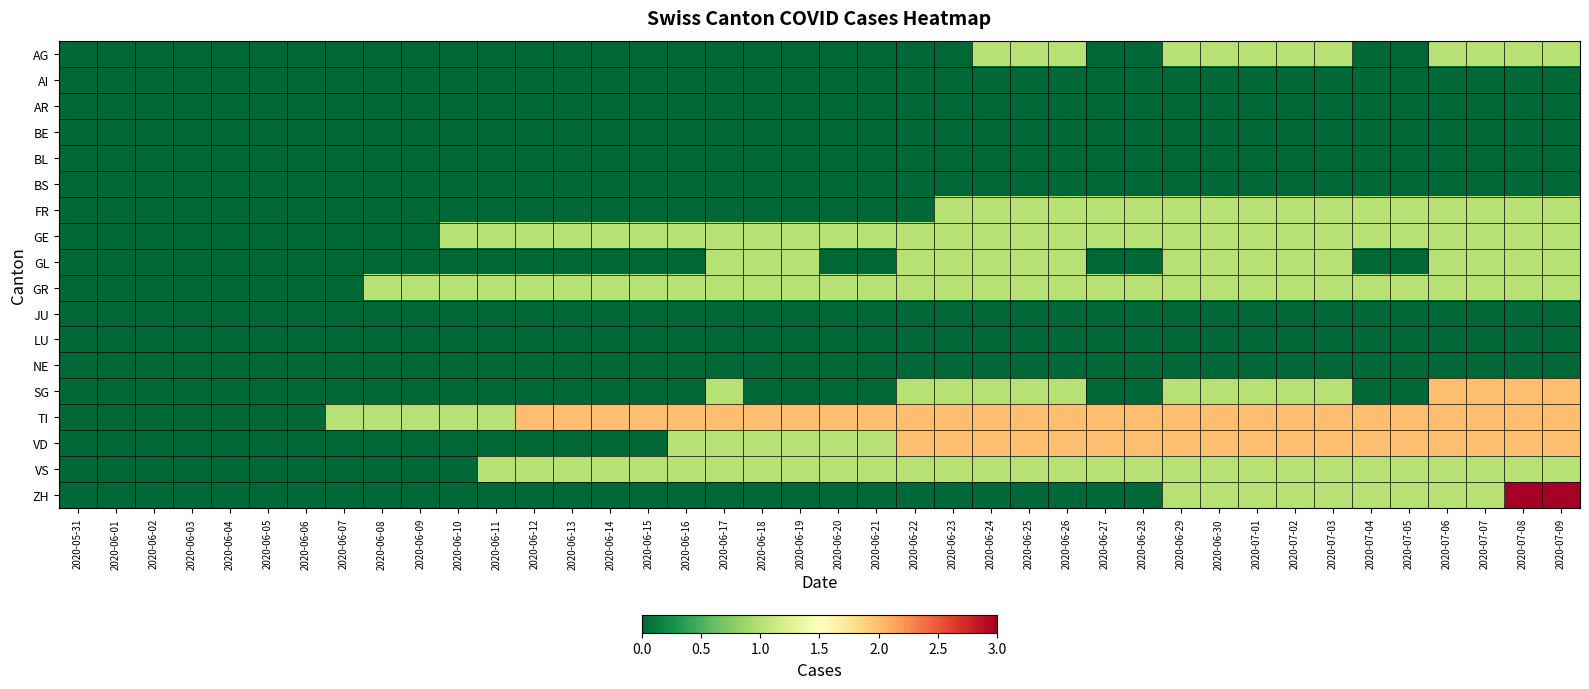

Reading left to right, list all the values displayed in this chart.

AG: 2020-05-31=0	2020-06-01=0	2020-06-02=0	2020-06-03=0	2020-06-04=0	2020-06-05=0	2020-06-06=0	2020-06-07=0	2020-06-08=0	2020-06-09=0	2020-06-10=0	2020-06-11=0	2020-06-12=0	2020-06-13=0	2020-06-14=0	2020-06-15=0	2020-06-16=0	2020-06-17=0	2020-06-18=0	2020-06-19=0	2020-06-20=0	2020-06-21=0	2020-06-22=0	2020-06-23=0	2020-06-24=1	2020-06-25=1	2020-06-26=1	2020-06-27=0	2020-06-28=0	2020-06-29=1	2020-06-30=1	2020-07-01=1	2020-07-02=1	2020-07-03=1	2020-07-04=0	2020-07-05=0	2020-07-06=1	2020-07-07=1	2020-07-08=1	2020-07-09=1
AI: 2020-05-31=0	2020-06-01=0	2020-06-02=0	2020-06-03=0	2020-06-04=0	2020-06-05=0	2020-06-06=0	2020-06-07=0	2020-06-08=0	2020-06-09=0	2020-06-10=0	2020-06-11=0	2020-06-12=0	2020-06-13=0	2020-06-14=0	2020-06-15=0	2020-06-16=0	2020-06-17=0	2020-06-18=0	2020-06-19=0	2020-06-20=0	2020-06-21=0	2020-06-22=0	2020-06-23=0	2020-06-24=0	2020-06-25=0	2020-06-26=0	2020-06-27=0	2020-06-28=0	2020-06-29=0	2020-06-30=0	2020-07-01=0	2020-07-02=0	2020-07-03=0	2020-07-04=0	2020-07-05=0	2020-07-06=0	2020-07-07=0	2020-07-08=0	2020-07-09=0
AR: 2020-05-31=0	2020-06-01=0	2020-06-02=0	2020-06-03=0	2020-06-04=0	2020-06-05=0	2020-06-06=0	2020-06-07=0	2020-06-08=0	2020-06-09=0	2020-06-10=0	2020-06-11=0	2020-06-12=0	2020-06-13=0	2020-06-14=0	2020-06-15=0	2020-06-16=0	2020-06-17=0	2020-06-18=0	2020-06-19=0	2020-06-20=0	2020-06-21=0	2020-06-22=0	2020-06-23=0	2020-06-24=0	2020-06-25=0	2020-06-26=0	2020-06-27=0	2020-06-28=0	2020-06-29=0	2020-06-30=0	2020-07-01=0	2020-07-02=0	2020-07-03=0	2020-07-04=0	2020-07-05=0	2020-07-06=0	2020-07-07=0	2020-07-08=0	2020-07-09=0
BE: 2020-05-31=0	2020-06-01=0	2020-06-02=0	2020-06-03=0	2020-06-04=0	2020-06-05=0	2020-06-06=0	2020-06-07=0	2020-06-08=0	2020-06-09=0	2020-06-10=0	2020-06-11=0	2020-06-12=0	2020-06-13=0	2020-06-14=0	2020-06-15=0	2020-06-16=0	2020-06-17=0	2020-06-18=0	2020-06-19=0	2020-06-20=0	2020-06-21=0	2020-06-22=0	2020-06-23=0	2020-06-24=0	2020-06-25=0	2020-06-26=0	2020-06-27=0	2020-06-28=0	2020-06-29=0	2020-06-30=0	2020-07-01=0	2020-07-02=0	2020-07-03=0	2020-07-04=0	2020-07-05=0	2020-07-06=0	2020-07-07=0	2020-07-08=0	2020-07-09=0
BL: 2020-05-31=0	2020-06-01=0	2020-06-02=0	2020-06-03=0	2020-06-04=0	2020-06-05=0	2020-06-06=0	2020-06-07=0	2020-06-08=0	2020-06-09=0	2020-06-10=0	2020-06-11=0	2020-06-12=0	2020-06-13=0	2020-06-14=0	2020-06-15=0	2020-06-16=0	2020-06-17=0	2020-06-18=0	2020-06-19=0	2020-06-20=0	2020-06-21=0	2020-06-22=0	2020-06-23=0	2020-06-24=0	2020-06-25=0	2020-06-26=0	2020-06-27=0	2020-06-28=0	2020-06-29=0	2020-06-30=0	2020-07-01=0	2020-07-02=0	2020-07-03=0	2020-07-04=0	2020-07-05=0	2020-07-06=0	2020-07-07=0	2020-07-08=0	2020-07-09=0
BS: 2020-05-31=0	2020-06-01=0	2020-06-02=0	2020-06-03=0	2020-06-04=0	2020-06-05=0	2020-06-06=0	2020-06-07=0	2020-06-08=0	2020-06-09=0	2020-06-10=0	2020-06-11=0	2020-06-12=0	2020-06-13=0	2020-06-14=0	2020-06-15=0	2020-06-16=0	2020-06-17=0	2020-06-18=0	2020-06-19=0	2020-06-20=0	2020-06-21=0	2020-06-22=0	2020-06-23=0	2020-06-24=0	2020-06-25=0	2020-06-26=0	2020-06-27=0	2020-06-28=0	2020-06-29=0	2020-06-30=0	2020-07-01=0	2020-07-02=0	2020-07-03=0	2020-07-04=0	2020-07-05=0	2020-07-06=0	2020-07-07=0	2020-07-08=0	2020-07-09=0
FR: 2020-05-31=0	2020-06-01=0	2020-06-02=0	2020-06-03=0	2020-06-04=0	2020-06-05=0	2020-06-06=0	2020-06-07=0	2020-06-08=0	2020-06-09=0	2020-06-10=0	2020-06-11=0	2020-06-12=0	2020-06-13=0	2020-06-14=0	2020-06-15=0	2020-06-16=0	2020-06-17=0	2020-06-18=0	2020-06-19=0	2020-06-20=0	2020-06-21=0	2020-06-22=0	2020-06-23=1	2020-06-24=1	2020-06-25=1	2020-06-26=1	2020-06-27=1	2020-06-28=1	2020-06-29=1	2020-06-30=1	2020-07-01=1	2020-07-02=1	2020-07-03=1	2020-07-04=1	2020-07-05=1	2020-07-06=1	2020-07-07=1	2020-07-08=1	2020-07-09=1
GE: 2020-05-31=0	2020-06-01=0	2020-06-02=0	2020-06-03=0	2020-06-04=0	2020-06-05=0	2020-06-06=0	2020-06-07=0	2020-06-08=0	2020-06-09=0	2020-06-10=1	2020-06-11=1	2020-06-12=1	2020-06-13=1	2020-06-14=1	2020-06-15=1	2020-06-16=1	2020-06-17=1	2020-06-18=1	2020-06-19=1	2020-06-20=1	2020-06-21=1	2020-06-22=1	2020-06-23=1	2020-06-24=1	2020-06-25=1	2020-06-26=1	2020-06-27=1	2020-06-28=1	2020-06-29=1	2020-06-30=1	2020-07-01=1	2020-07-02=1	2020-07-03=1	2020-07-04=1	2020-07-05=1	2020-07-06=1	2020-07-07=1	2020-07-08=1	2020-07-09=1
GL: 2020-05-31=0	2020-06-01=0	2020-06-02=0	2020-06-03=0	2020-06-04=0	2020-06-05=0	2020-06-06=0	2020-06-07=0	2020-06-08=0	2020-06-09=0	2020-06-10=0	2020-06-11=0	2020-06-12=0	2020-06-13=0	2020-06-14=0	2020-06-15=0	2020-06-16=0	2020-06-17=1	2020-06-18=1	2020-06-19=1	2020-06-20=0	2020-06-21=0	2020-06-22=1	2020-06-23=1	2020-06-24=1	2020-06-25=1	2020-06-26=1	2020-06-27=0	2020-06-28=0	2020-06-29=1	2020-06-30=1	2020-07-01=1	2020-07-02=1	2020-07-03=1	2020-07-04=0	2020-07-05=0	2020-07-06=1	2020-07-07=1	2020-07-08=1	2020-07-09=1
GR: 2020-05-31=0	2020-06-01=0	2020-06-02=0	2020-06-03=0	2020-06-04=0	2020-06-05=0	2020-06-06=0	2020-06-07=0	2020-06-08=1	2020-06-09=1	2020-06-10=1	2020-06-11=1	2020-06-12=1	2020-06-13=1	2020-06-14=1	2020-06-15=1	2020-06-16=1	2020-06-17=1	2020-06-18=1	2020-06-19=1	2020-06-20=1	2020-06-21=1	2020-06-22=1	2020-06-23=1	2020-06-24=1	2020-06-25=1	2020-06-26=1	2020-06-27=1	2020-06-28=1	2020-06-29=1	2020-06-30=1	2020-07-01=1	2020-07-02=1	2020-07-03=1	2020-07-04=1	2020-07-05=1	2020-07-06=1	2020-07-07=1	2020-07-08=1	2020-07-09=1
JU: 2020-05-31=0	2020-06-01=0	2020-06-02=0	2020-06-03=0	2020-06-04=0	2020-06-05=0	2020-06-06=0	2020-06-07=0	2020-06-08=0	2020-06-09=0	2020-06-10=0	2020-06-11=0	2020-06-12=0	2020-06-13=0	2020-06-14=0	2020-06-15=0	2020-06-16=0	2020-06-17=0	2020-06-18=0	2020-06-19=0	2020-06-20=0	2020-06-21=0	2020-06-22=0	2020-06-23=0	2020-06-24=0	2020-06-25=0	2020-06-26=0	2020-06-27=0	2020-06-28=0	2020-06-29=0	2020-06-30=0	2020-07-01=0	2020-07-02=0	2020-07-03=0	2020-07-04=0	2020-07-05=0	2020-07-06=0	2020-07-07=0	2020-07-08=0	2020-07-09=0
LU: 2020-05-31=0	2020-06-01=0	2020-06-02=0	2020-06-03=0	2020-06-04=0	2020-06-05=0	2020-06-06=0	2020-06-07=0	2020-06-08=0	2020-06-09=0	2020-06-10=0	2020-06-11=0	2020-06-12=0	2020-06-13=0	2020-06-14=0	2020-06-15=0	2020-06-16=0	2020-06-17=0	2020-06-18=0	2020-06-19=0	2020-06-20=0	2020-06-21=0	2020-06-22=0	2020-06-23=0	2020-06-24=0	2020-06-25=0	2020-06-26=0	2020-06-27=0	2020-06-28=0	2020-06-29=0	2020-06-30=0	2020-07-01=0	2020-07-02=0	2020-07-03=0	2020-07-04=0	2020-07-05=0	2020-07-06=0	2020-07-07=0	2020-07-08=0	2020-07-09=0
NE: 2020-05-31=0	2020-06-01=0	2020-06-02=0	2020-06-03=0	2020-06-04=0	2020-06-05=0	2020-06-06=0	2020-06-07=0	2020-06-08=0	2020-06-09=0	2020-06-10=0	2020-06-11=0	2020-06-12=0	2020-06-13=0	2020-06-14=0	2020-06-15=0	2020-06-16=0	2020-06-17=0	2020-06-18=0	2020-06-19=0	2020-06-20=0	2020-06-21=0	2020-06-22=0	2020-06-23=0	2020-06-24=0	2020-06-25=0	2020-06-26=0	2020-06-27=0	2020-06-28=0	2020-06-29=0	2020-06-30=0	2020-07-01=0	2020-07-02=0	2020-07-03=0	2020-07-04=0	2020-07-05=0	2020-07-06=0	2020-07-07=0	2020-07-08=0	2020-07-09=0
SG: 2020-05-31=0	2020-06-01=0	2020-06-02=0	2020-06-03=0	2020-06-04=0	2020-06-05=0	2020-06-06=0	2020-06-07=0	2020-06-08=0	2020-06-09=0	2020-06-10=0	2020-06-11=0	2020-06-12=0	2020-06-13=0	2020-06-14=0	2020-06-15=0	2020-06-16=0	2020-06-17=1	2020-06-18=0	2020-06-19=0	2020-06-20=0	2020-06-21=0	2020-06-22=1	2020-06-23=1	2020-06-24=1	2020-06-25=1	2020-06-26=1	2020-06-27=0	2020-06-28=0	2020-06-29=1	2020-06-30=1	2020-07-01=1	2020-07-02=1	2020-07-03=1	2020-07-04=0	2020-07-05=0	2020-07-06=2	2020-07-07=2	2020-07-08=2	2020-07-09=2
TI: 2020-05-31=0	2020-06-01=0	2020-06-02=0	2020-06-03=0	2020-06-04=0	2020-06-05=0	2020-06-06=0	2020-06-07=1	2020-06-08=1	2020-06-09=1	2020-06-10=1	2020-06-11=1	2020-06-12=2	2020-06-13=2	2020-06-14=2	2020-06-15=2	2020-06-16=2	2020-06-17=2	2020-06-18=2	2020-06-19=2	2020-06-20=2	2020-06-21=2	2020-06-22=2	2020-06-23=2	2020-06-24=2	2020-06-25=2	2020-06-26=2	2020-06-27=2	2020-06-28=2	2020-06-29=2	2020-06-30=2	2020-07-01=2	2020-07-02=2	2020-07-03=2	2020-07-04=2	2020-07-05=2	2020-07-06=2	2020-07-07=2	2020-07-08=2	2020-07-09=2
VD: 2020-05-31=0	2020-06-01=0	2020-06-02=0	2020-06-03=0	2020-06-04=0	2020-06-05=0	2020-06-06=0	2020-06-07=0	2020-06-08=0	2020-06-09=0	2020-06-10=0	2020-06-11=0	2020-06-12=0	2020-06-13=0	2020-06-14=0	2020-06-15=0	2020-06-16=1	2020-06-17=1	2020-06-18=1	2020-06-19=1	2020-06-20=1	2020-06-21=1	2020-06-22=2	2020-06-23=2	2020-06-24=2	2020-06-25=2	2020-06-26=2	2020-06-27=2	2020-06-28=2	2020-06-29=2	2020-06-30=2	2020-07-01=2	2020-07-02=2	2020-07-03=2	2020-07-04=2	2020-07-05=2	2020-07-06=2	2020-07-07=2	2020-07-08=2	2020-07-09=2
VS: 2020-05-31=0	2020-06-01=0	2020-06-02=0	2020-06-03=0	2020-06-04=0	2020-06-05=0	2020-06-06=0	2020-06-07=0	2020-06-08=0	2020-06-09=0	2020-06-10=0	2020-06-11=1	2020-06-12=1	2020-06-13=1	2020-06-14=1	2020-06-15=1	2020-06-16=1	2020-06-17=1	2020-06-18=1	2020-06-19=1	2020-06-20=1	2020-06-21=1	2020-06-22=1	2020-06-23=1	2020-06-24=1	2020-06-25=1	2020-06-26=1	2020-06-27=1	2020-06-28=1	2020-06-29=1	2020-06-30=1	2020-07-01=1	2020-07-02=1	2020-07-03=1	2020-07-04=1	2020-07-05=1	2020-07-06=1	2020-07-07=1	2020-07-08=1	2020-07-09=1
ZH: 2020-05-31=0	2020-06-01=0	2020-06-02=0	2020-06-03=0	2020-06-04=0	2020-06-05=0	2020-06-06=0	2020-06-07=0	2020-06-08=0	2020-06-09=0	2020-06-10=0	2020-06-11=0	2020-06-12=0	2020-06-13=0	2020-06-14=0	2020-06-15=0	2020-06-16=0	2020-06-17=0	2020-06-18=0	2020-06-19=0	2020-06-20=0	2020-06-21=0	2020-06-22=0	2020-06-23=0	2020-06-24=0	2020-06-25=0	2020-06-26=0	2020-06-27=0	2020-06-28=0	2020-06-29=1	2020-06-30=1	2020-07-01=1	2020-07-02=1	2020-07-03=1	2020-07-04=1	2020-07-05=1	2020-07-06=1	2020-07-07=1	2020-07-08=3	2020-07-09=3